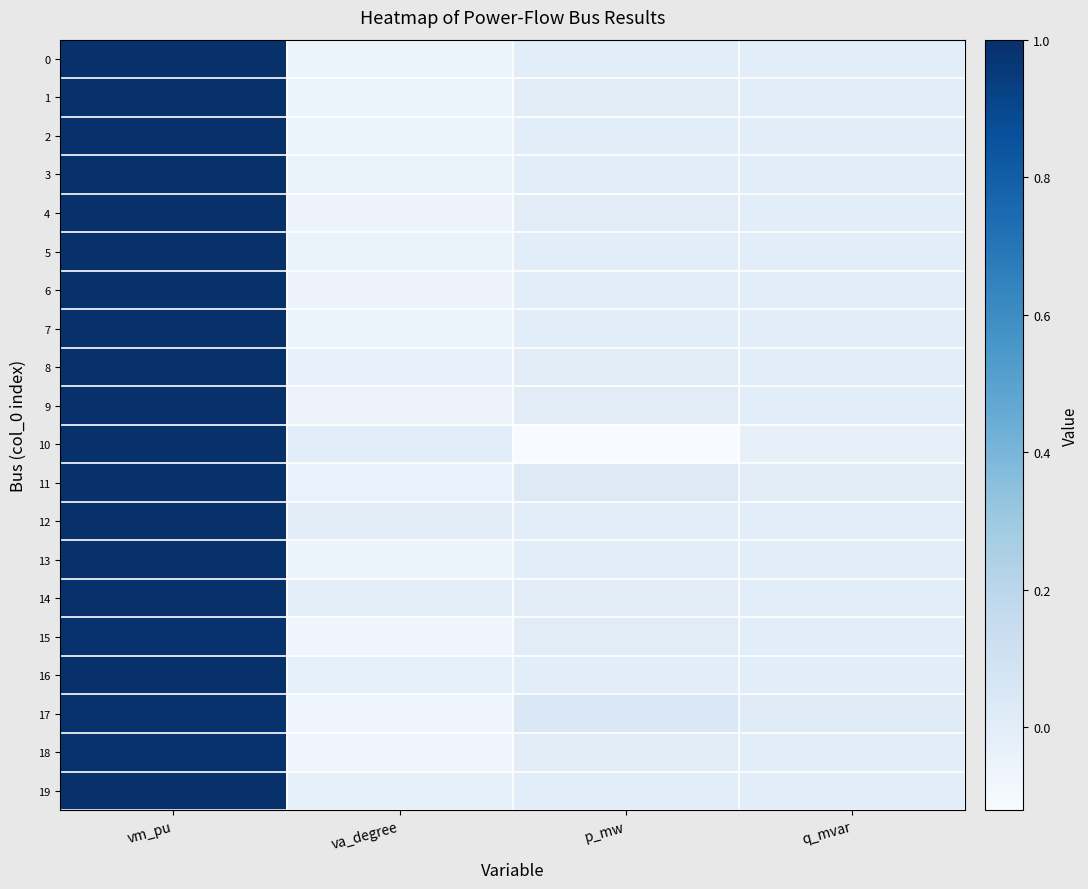

Which series has the largest total across all categories?

12